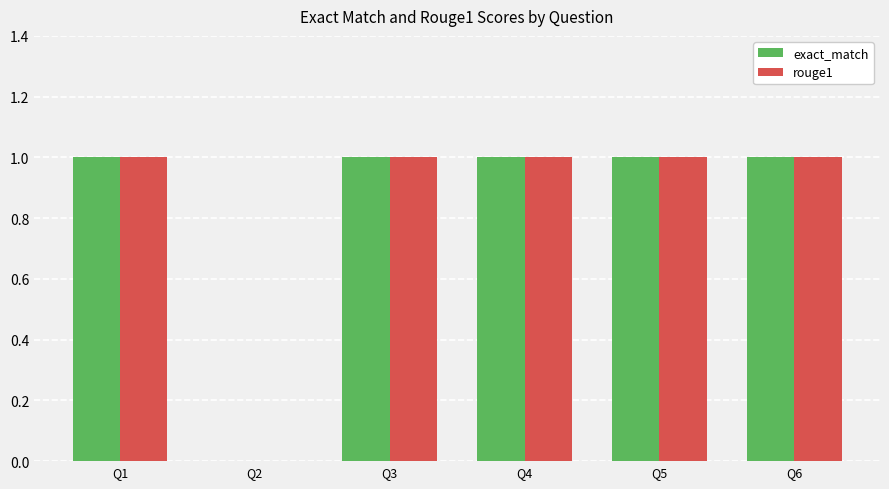

Does the chart contain stacked bars?

No